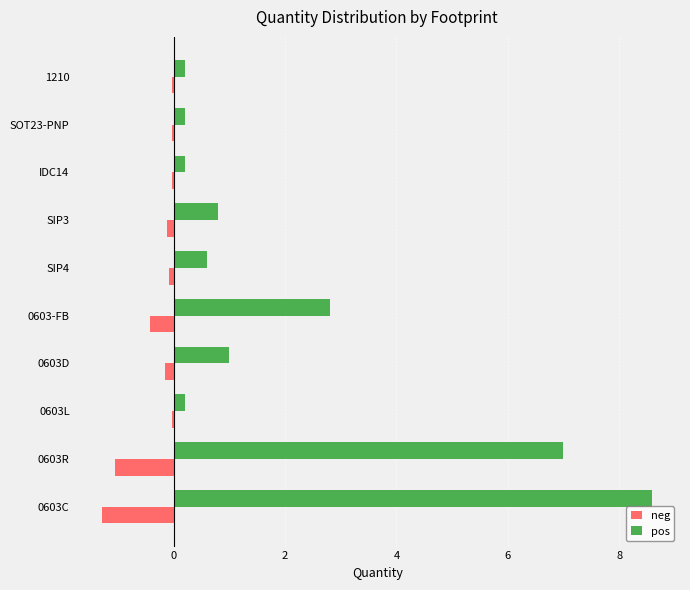

Which series has the largest total across all categories?

pos